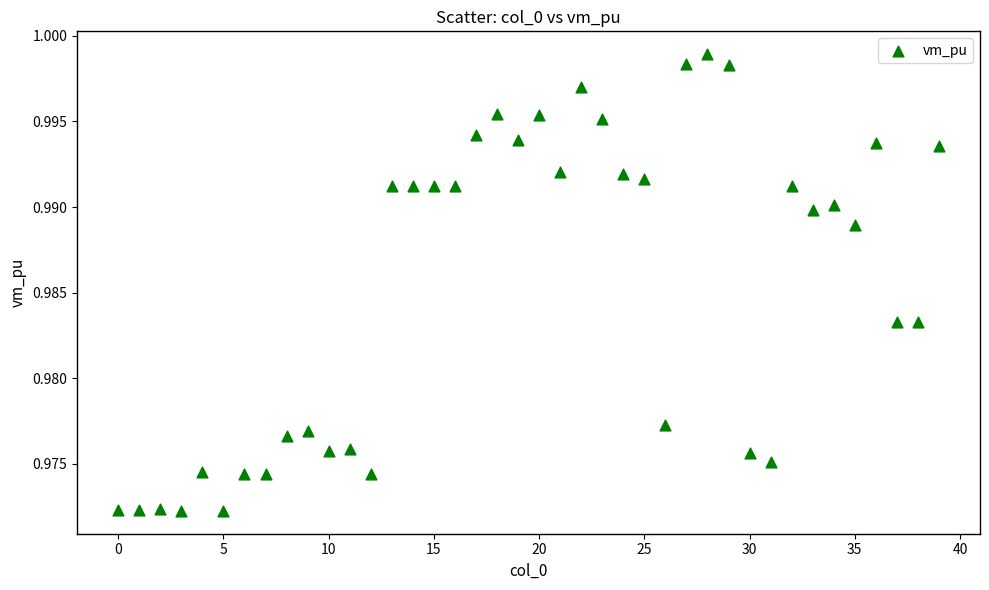

How many data points are displayed?

40